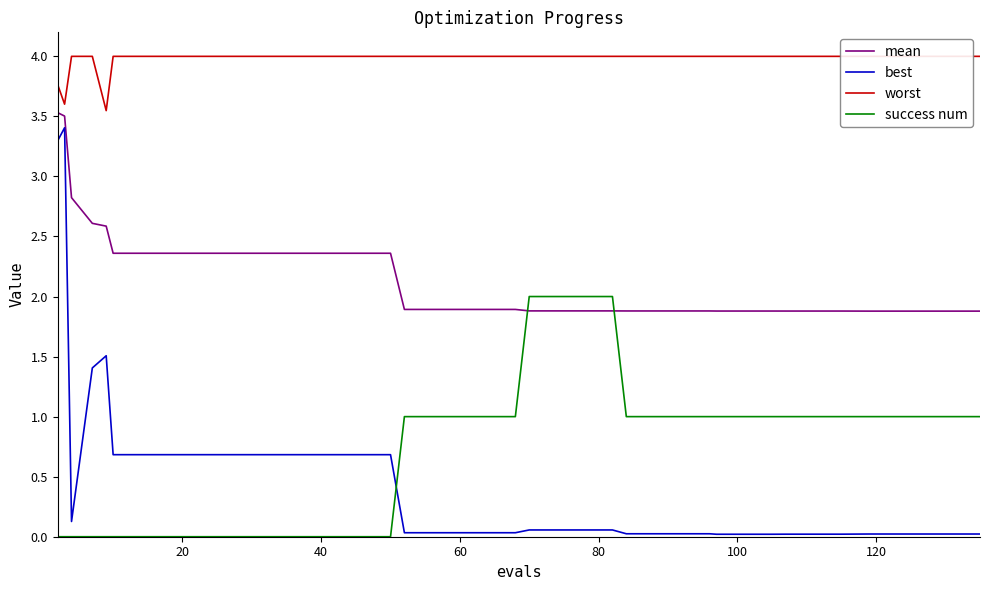

What is the value of the best point at the 9th from the left?

0.7